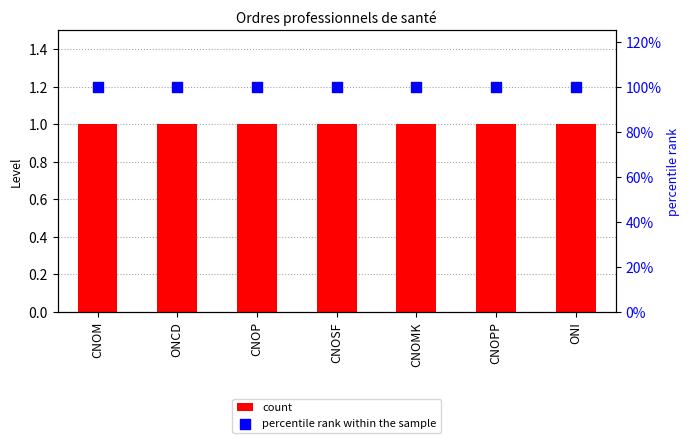

Which series reaches the minimum Y coordinate?

count